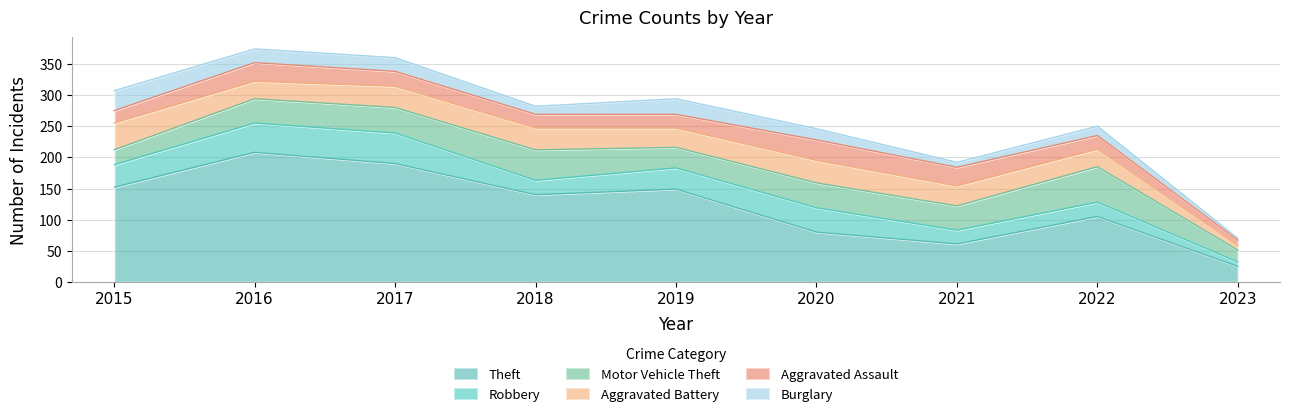

What is the sum of all Burglary values?

158